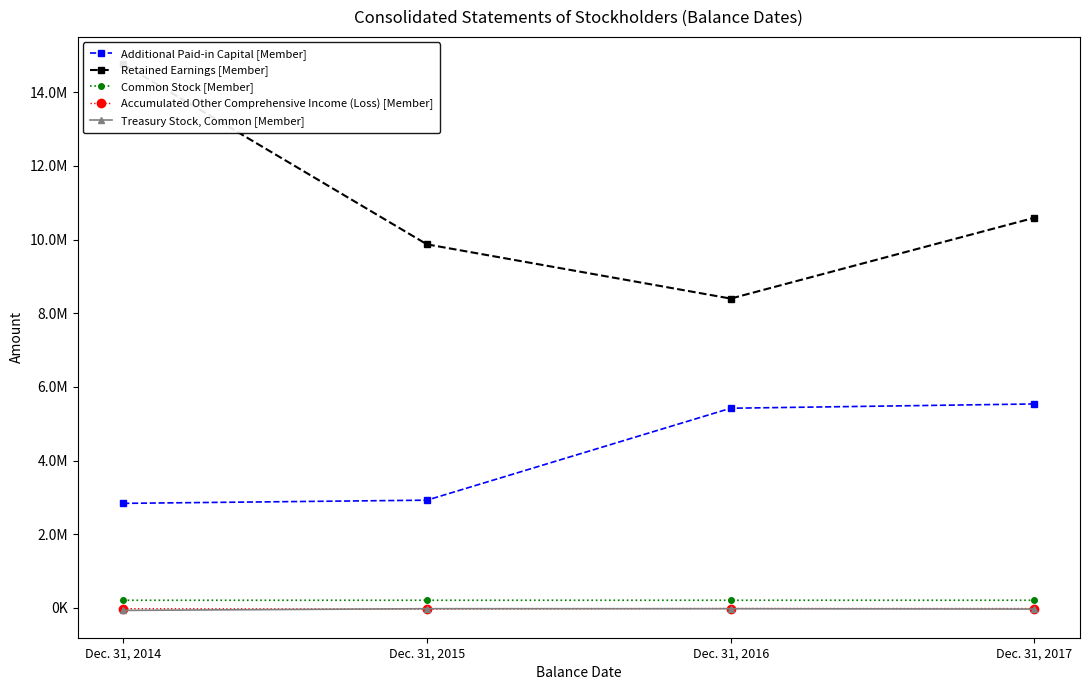

At which label does Retained Earnings [Member] reach its peak?

Dec. 31, 2014